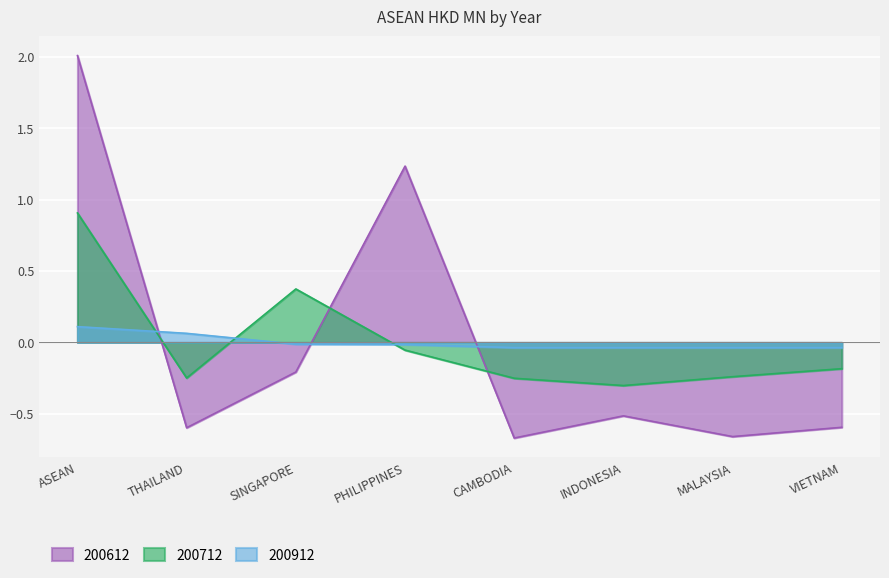

How many interior local peaks does the 200712 series have?

1